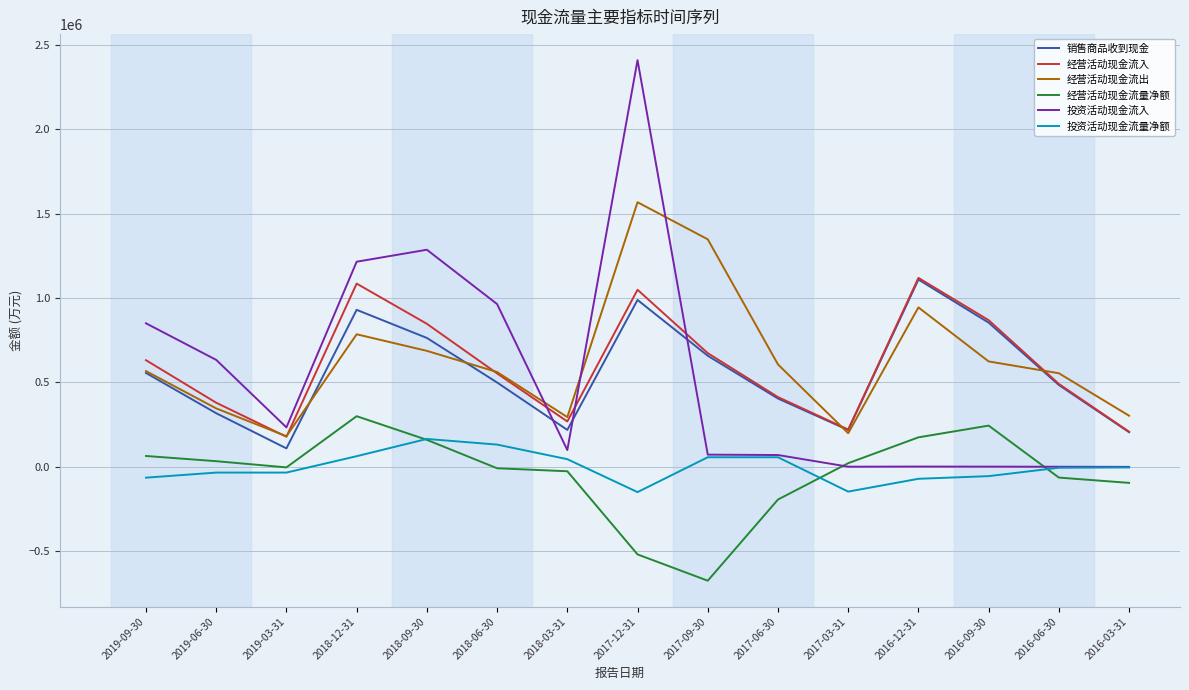

True or false: 投资活动现金流入 and 经营活动现金流入 intersect in this chart.

True